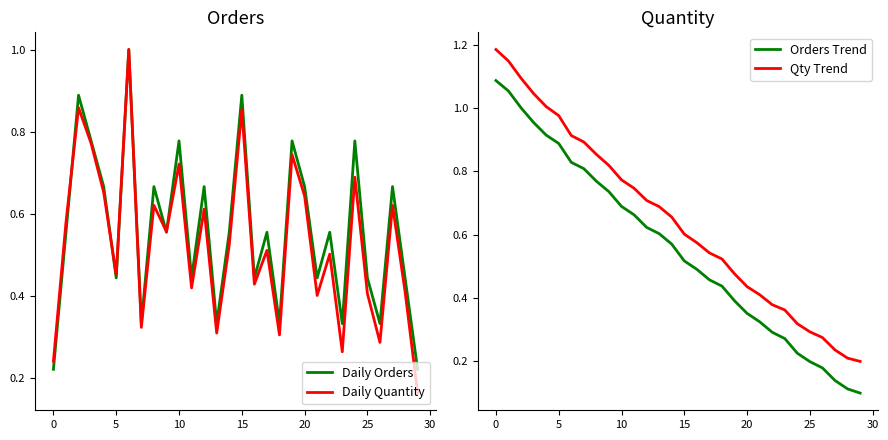

At how many categories does at least one series exceed 0?

30